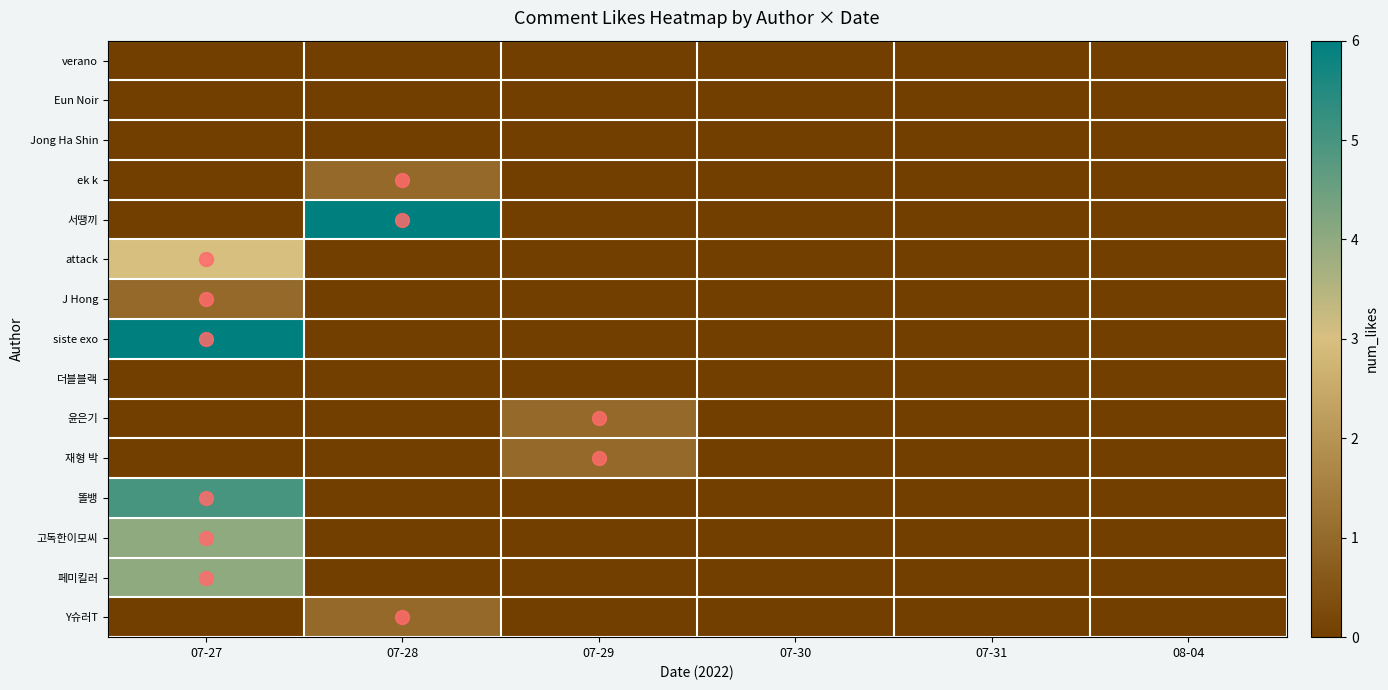

Reading left to right, what are all the values shown in this chart?

verano: 07-27=0	07-28=0	07-29=0	07-30=0	07-31=0	08-04=0
Eun Noir: 07-27=0	07-28=0	07-29=0	07-30=0	07-31=0	08-04=0
Jong Ha Shin: 07-27=0	07-28=0	07-29=0	07-30=0	07-31=0	08-04=0
ek k: 07-27=0	07-28=1	07-29=0	07-30=0	07-31=0	08-04=0
서땡끼: 07-27=0	07-28=6	07-29=0	07-30=0	07-31=0	08-04=0
attack: 07-27=3	07-28=0	07-29=0	07-30=0	07-31=0	08-04=0
J Hong: 07-27=1	07-28=0	07-29=0	07-30=0	07-31=0	08-04=0
siste exo: 07-27=6	07-28=0	07-29=0	07-30=0	07-31=0	08-04=0
더블블랙: 07-27=0	07-28=0	07-29=0	07-30=0	07-31=0	08-04=0
윤은기: 07-27=0	07-28=0	07-29=1	07-30=0	07-31=0	08-04=0
재형 박: 07-27=0	07-28=0	07-29=1	07-30=0	07-31=0	08-04=0
똘뱅: 07-27=5	07-28=0	07-29=0	07-30=0	07-31=0	08-04=0
고독한이모씨: 07-27=4	07-28=0	07-29=0	07-30=0	07-31=0	08-04=0
페미킬러: 07-27=4	07-28=0	07-29=0	07-30=0	07-31=0	08-04=0
Y슈러T: 07-27=0	07-28=1	07-29=0	07-30=0	07-31=0	08-04=0